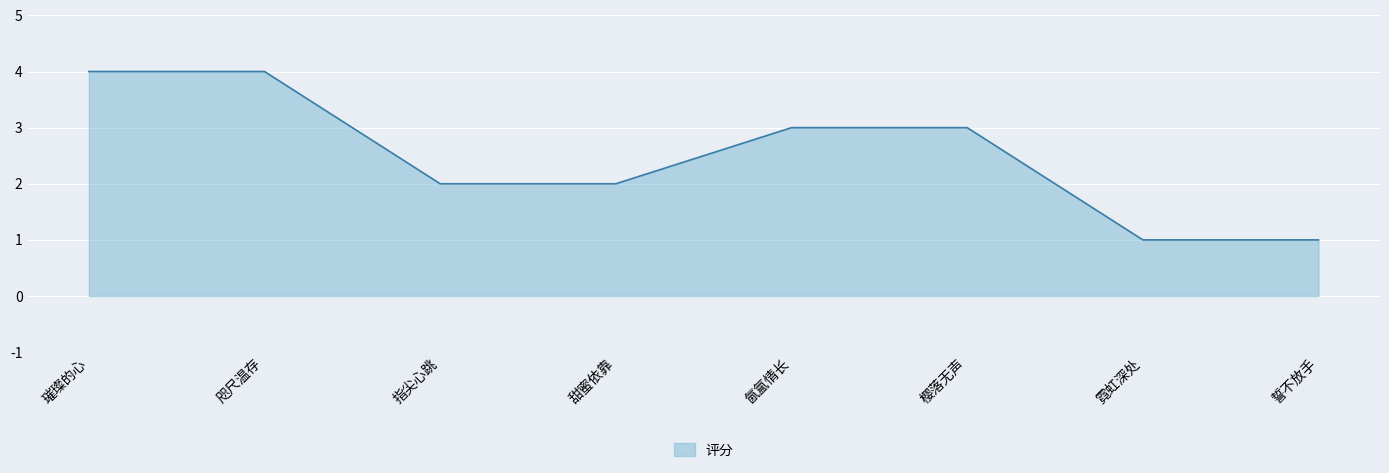

What is the greatest value displayed?

4